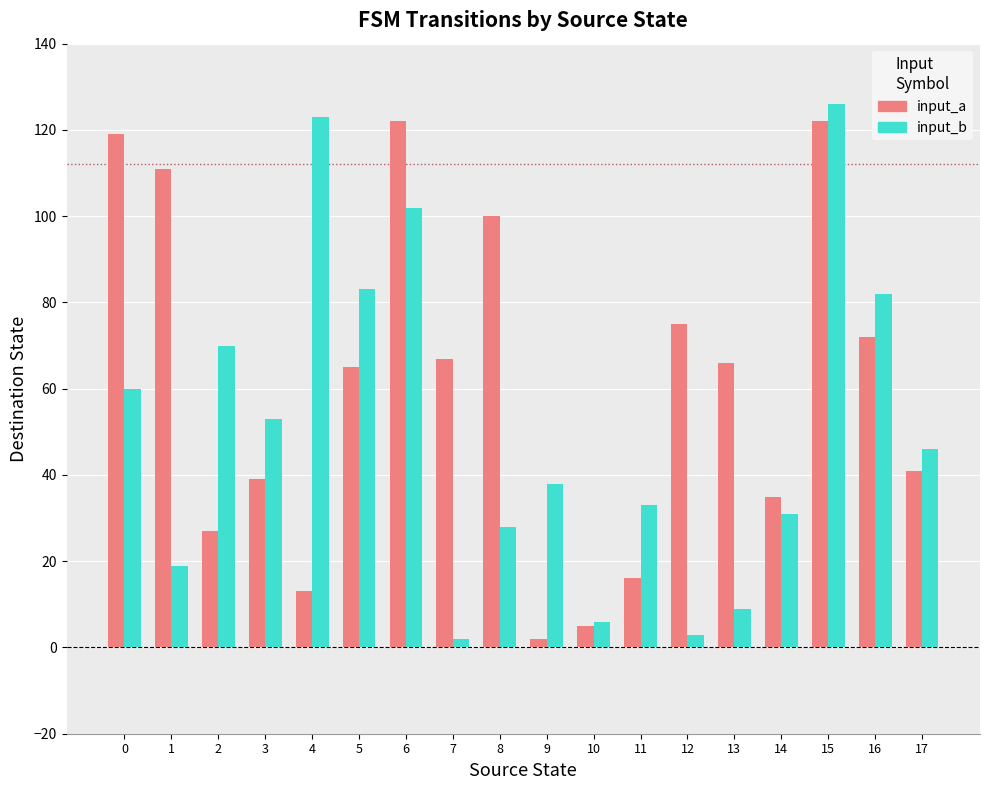

Between 0 and 14, which series saw the biggest shift?

input_a